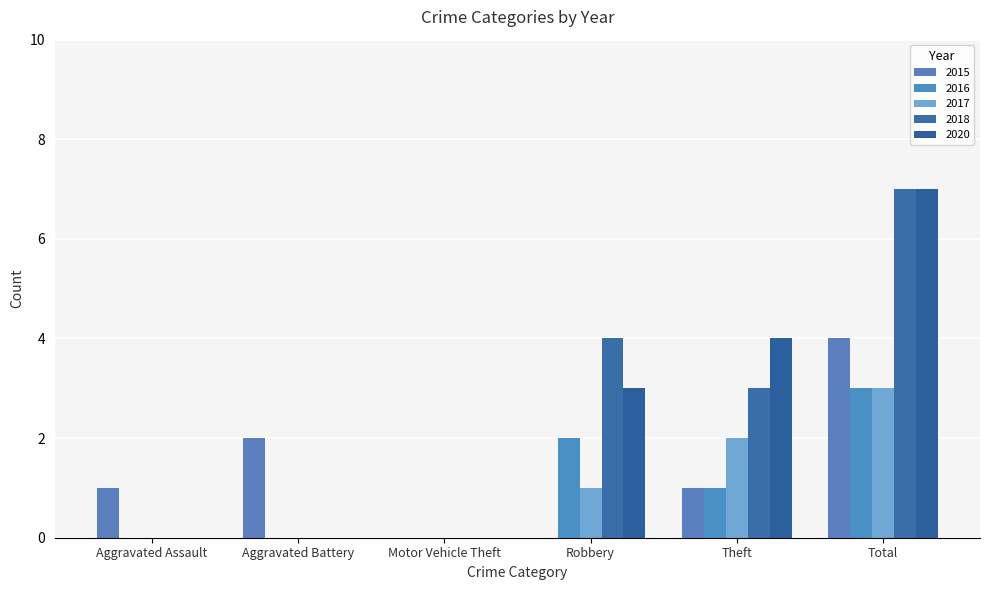

Which series has the largest total across all categories?

2018